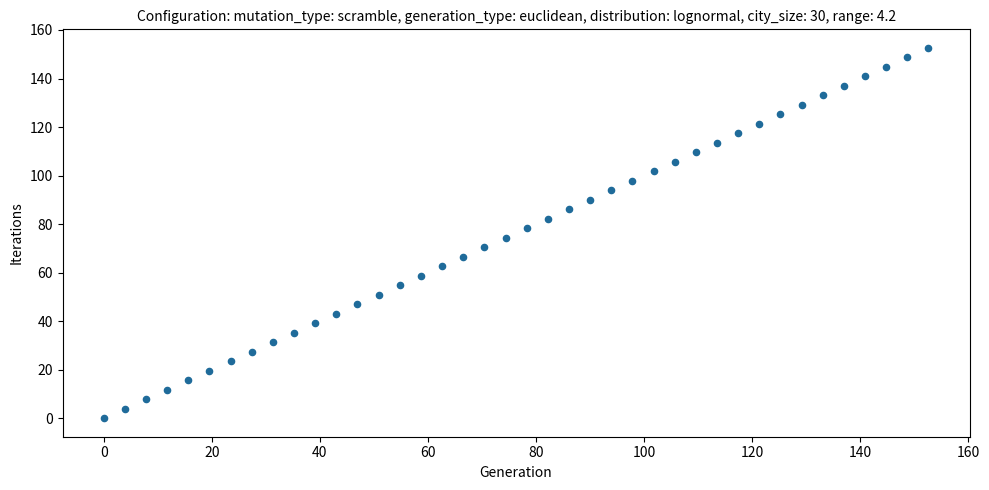

What is the range of X values (max minus min)?

152.6